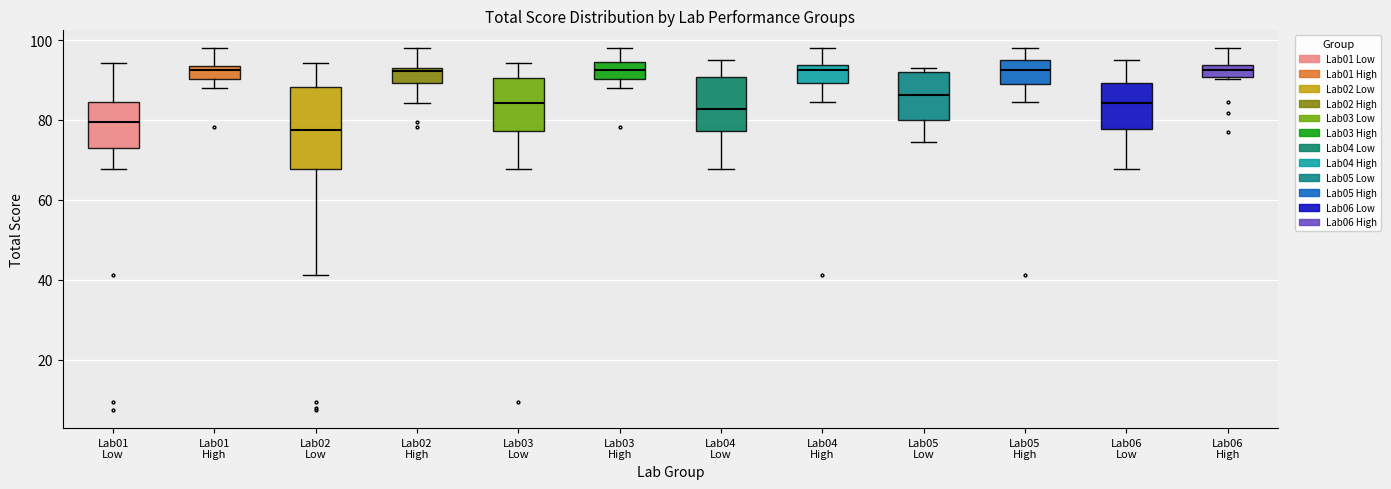

Where does the median line of the box for Lab06 Low sit on the y-axis? The values are not printed on the chart, so give them approximately, as read against the axis.

84